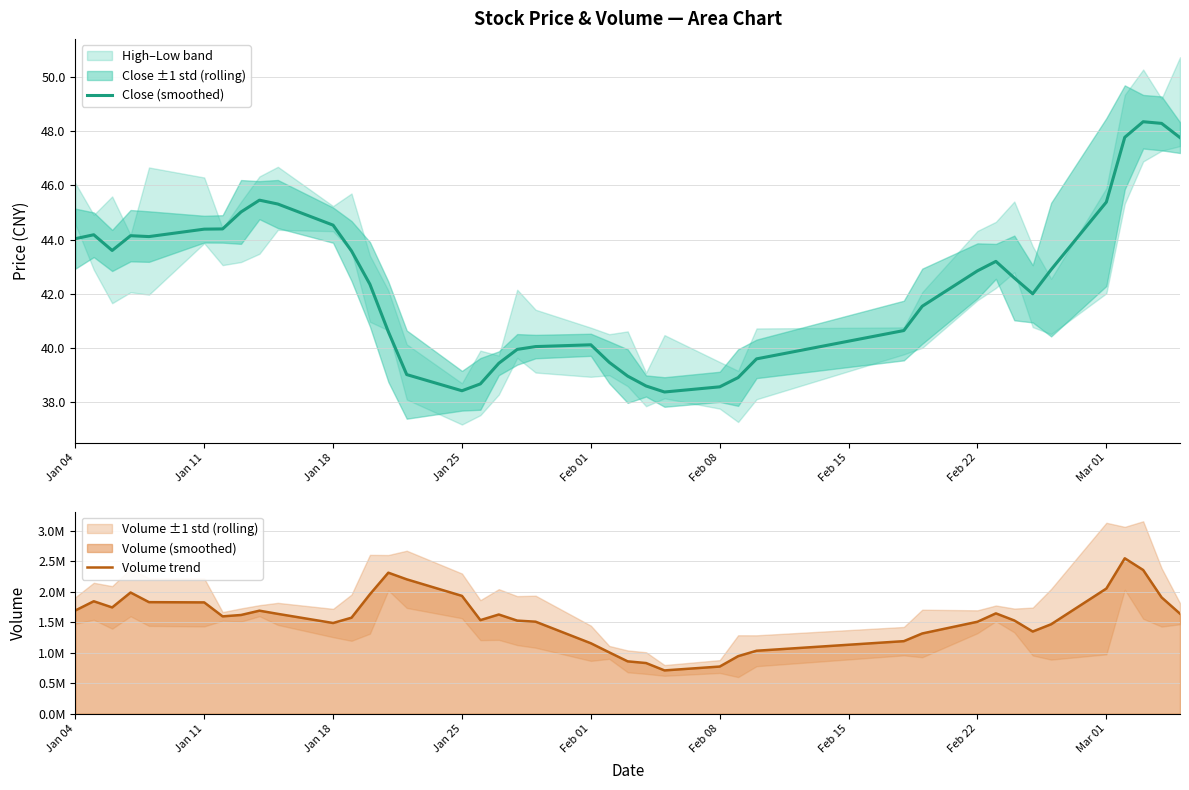

List the series in order of their overall mean, highest first.

Volume trend, Close (smoothed)